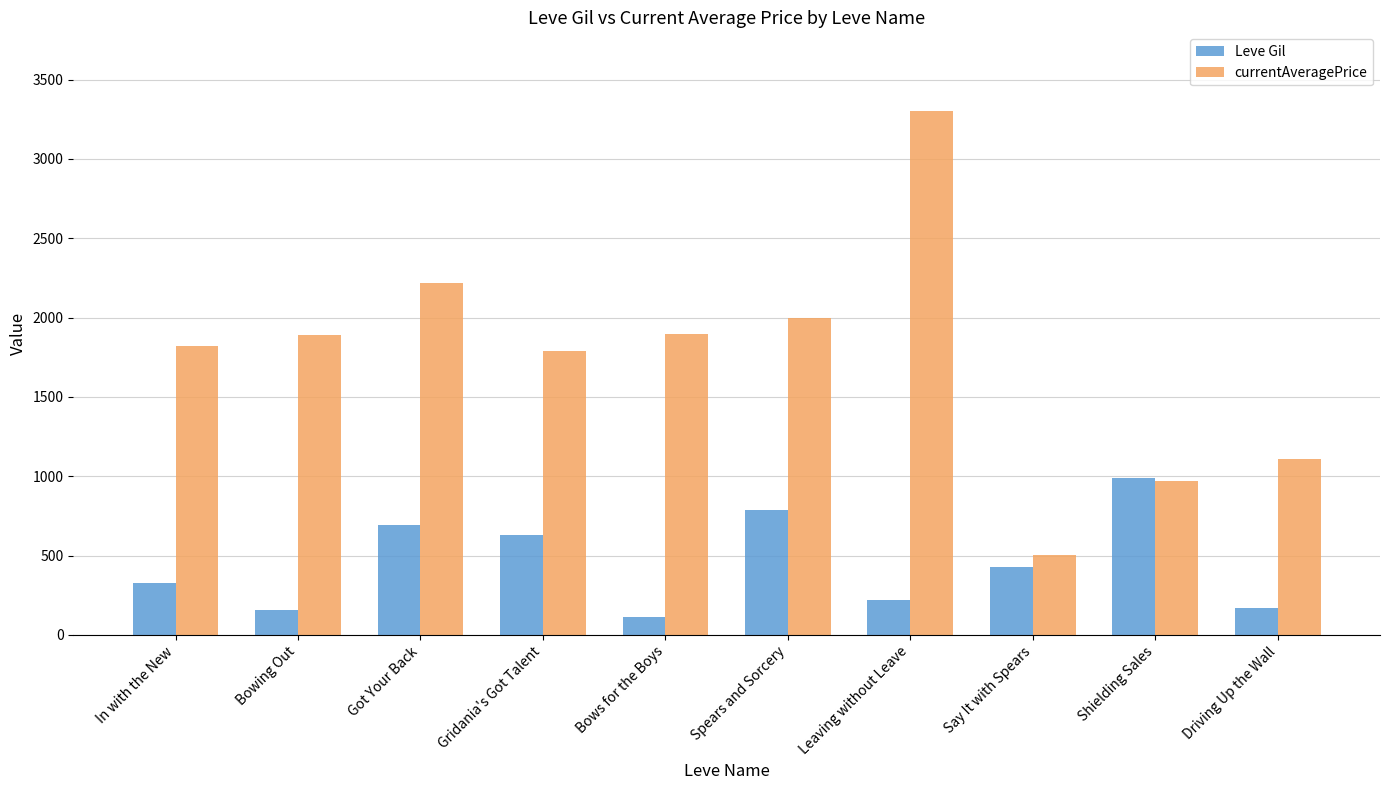

What is the difference between the highest and lowest values at Got Your Back?

1529